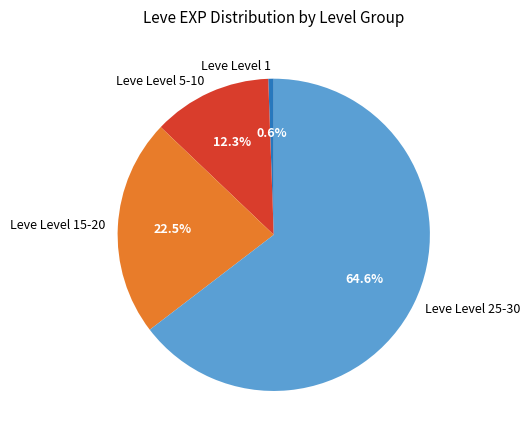

How many segments does this pie chart have?

4